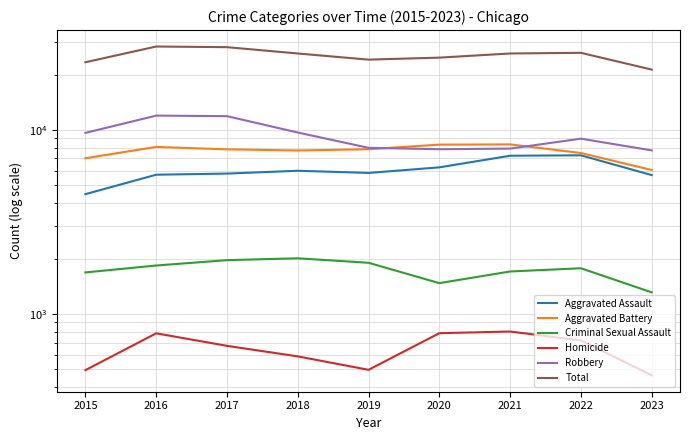

What is the difference between the second highest and minimum values in the Aggravated Battery series?

2259